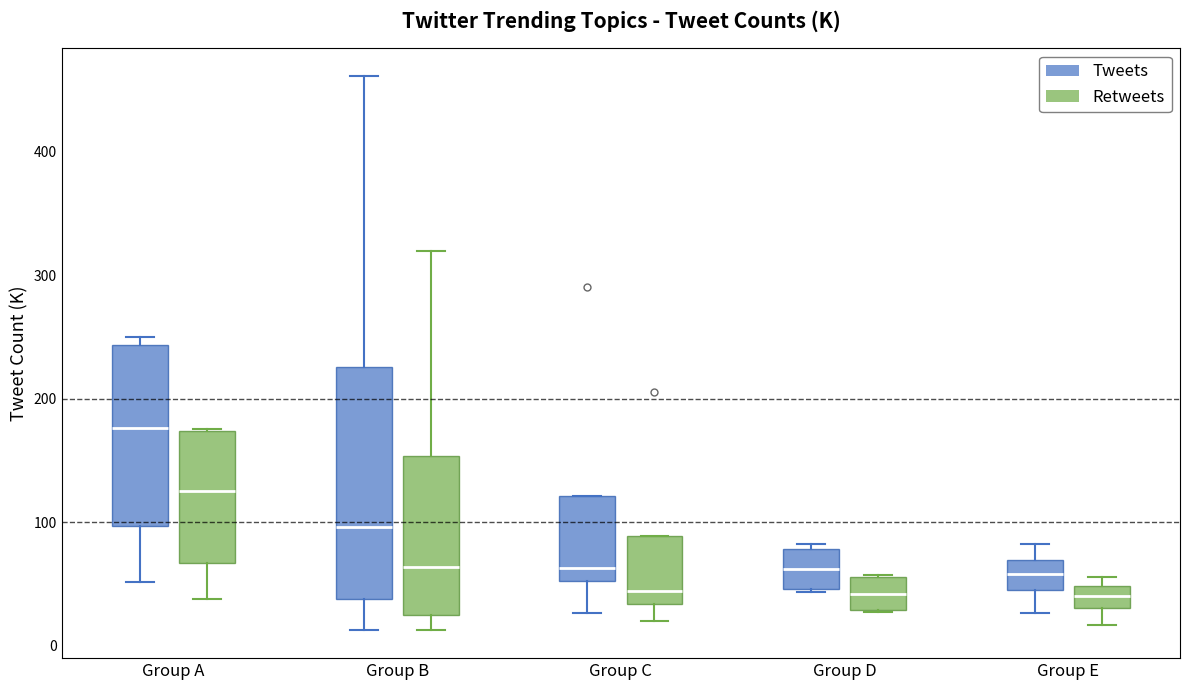

Which box's median line is the highest?

Group A (Tweets)